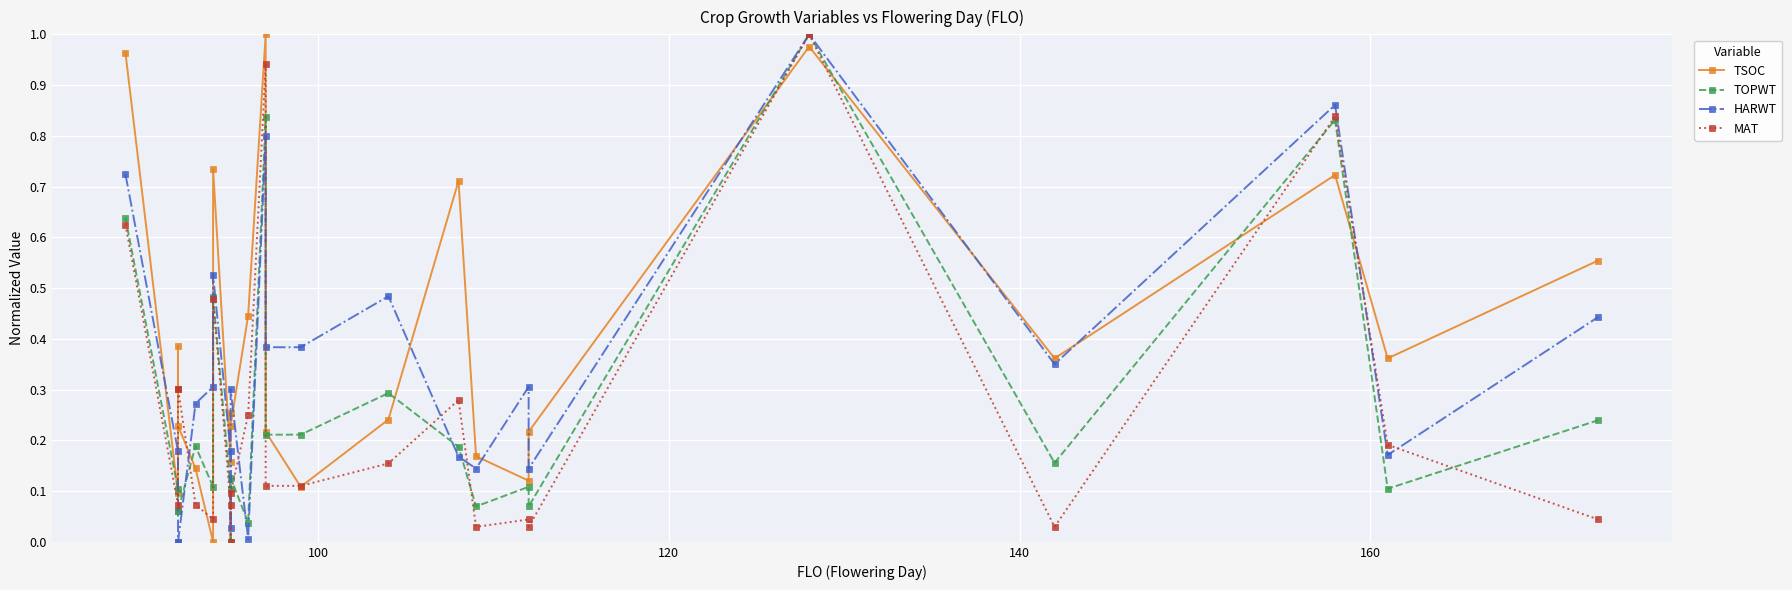

Which series ends up on top after the final intersection of HARWT and MAT?

HARWT